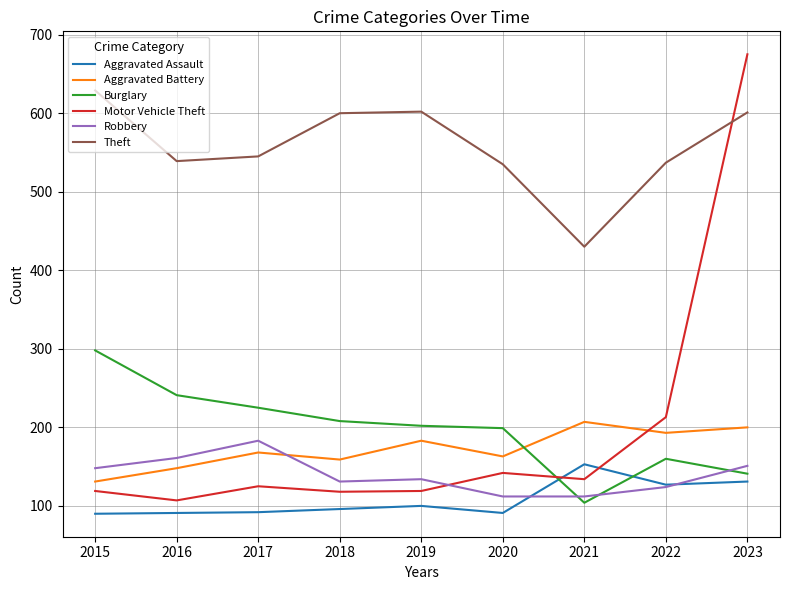

Which series has the largest total across all categories?

Theft